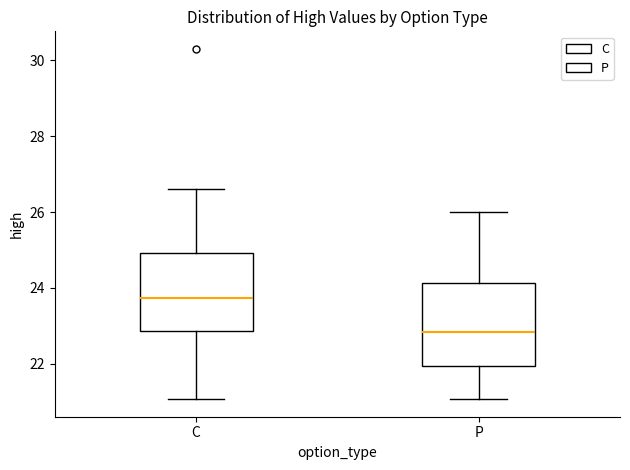

Where does the median line of the box for P sit on the y-axis? The values are not printed on the chart, so give them approximately, as read against the axis.

22.8